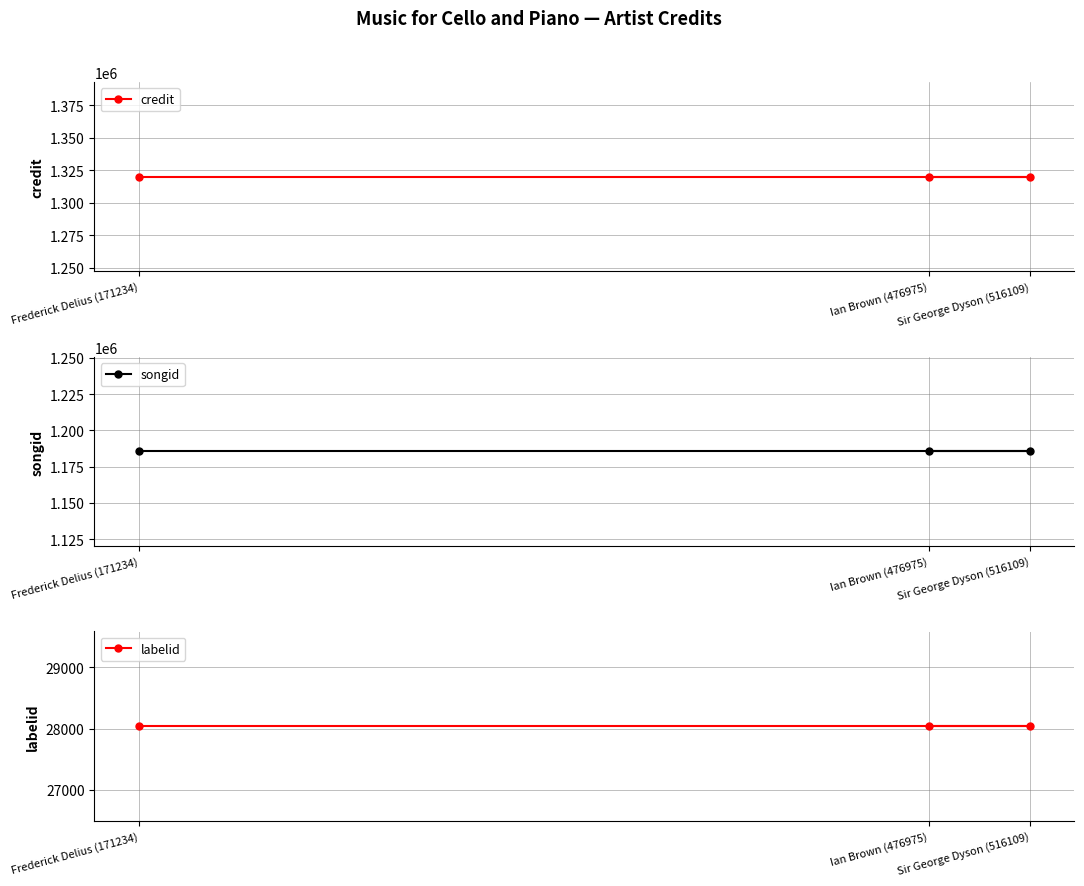

Reading left to right, extract all data points from this chart.

credit: 1319955	1319955	1319955
songid: 1185552	1185552	1185552
labelid: 28042	28042	28042